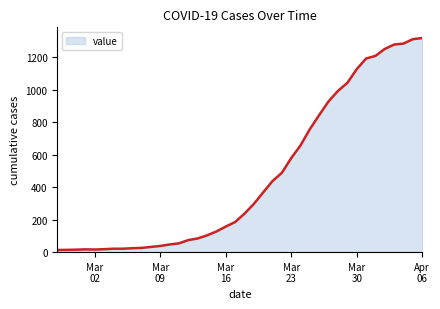

What is the maximum value shown in the chart?

1317